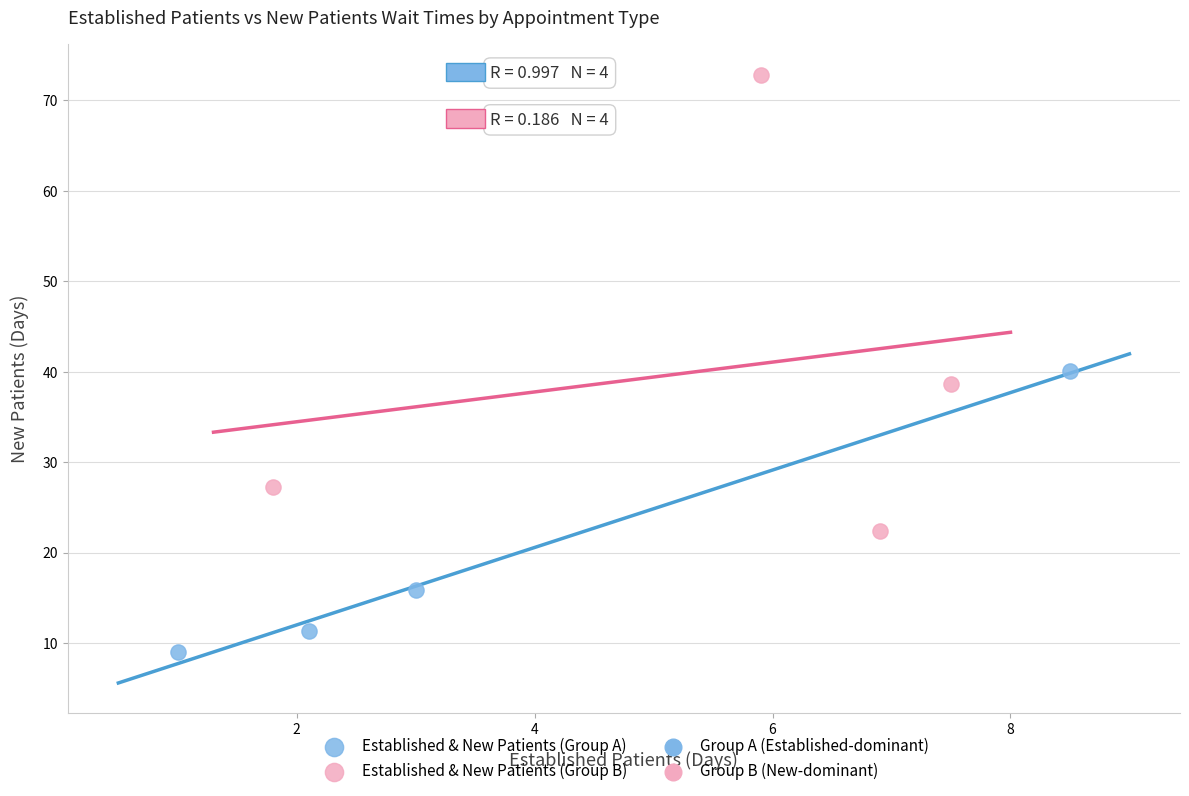

Which series contains the lowest Y value?

Established & New Patients (Group A)